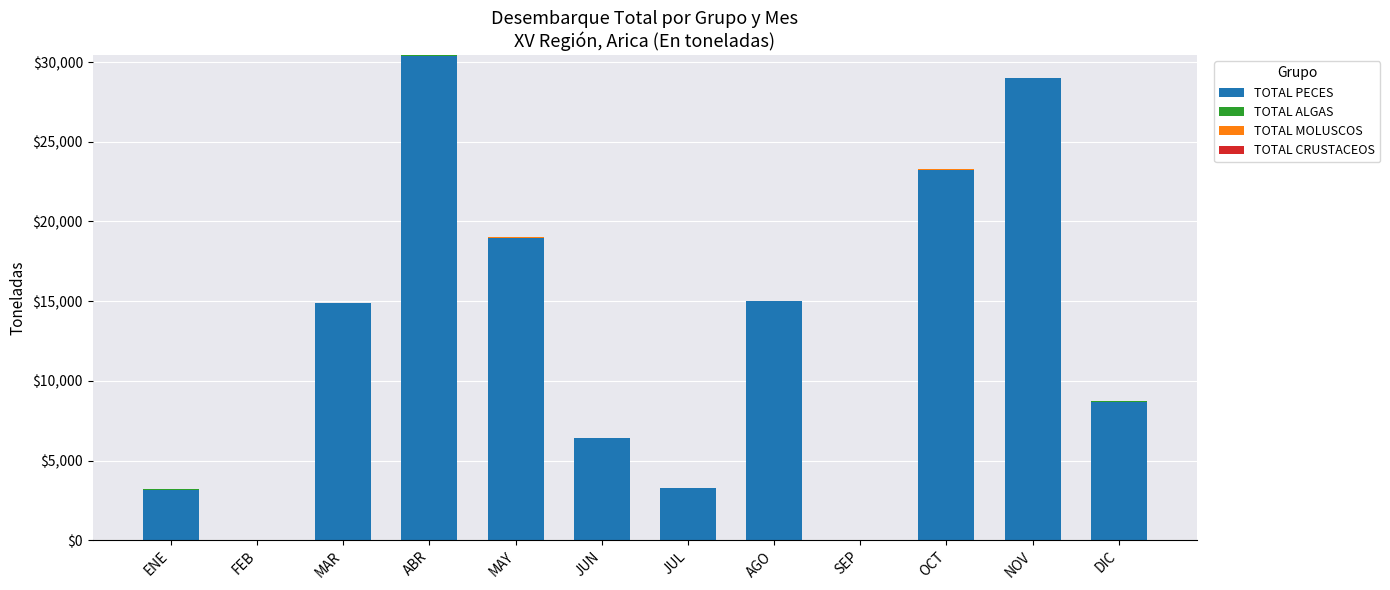

The TOTAL PECES series shows 3164 at ENE. True or false?

True